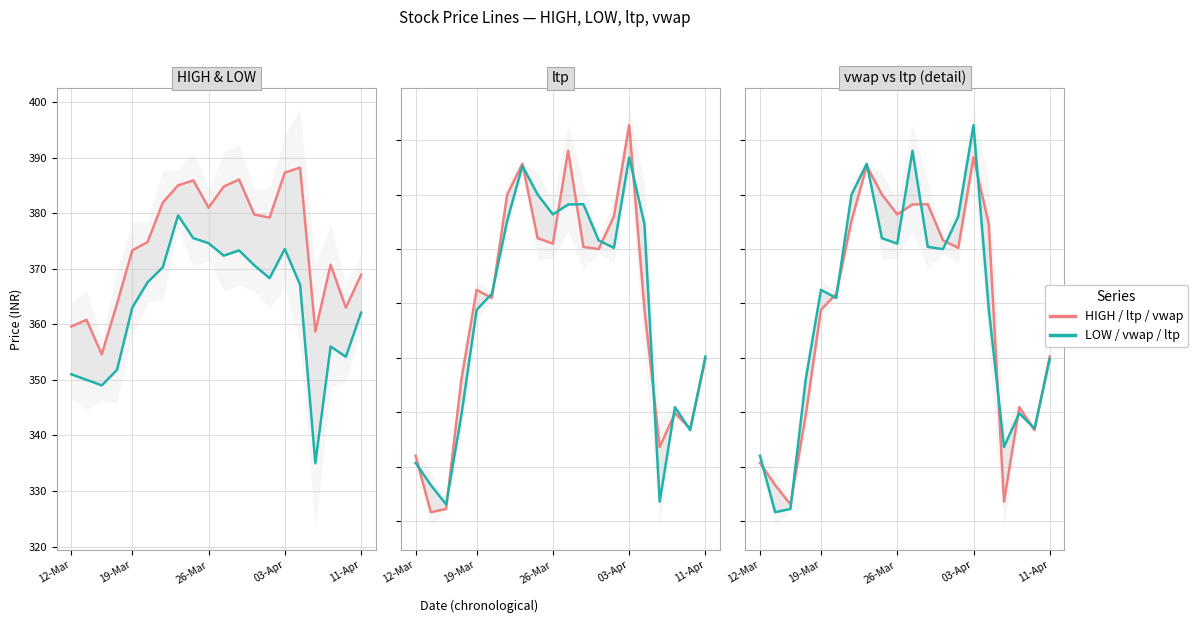

What is the sum of the LOW values at 13 and 6?

738.5